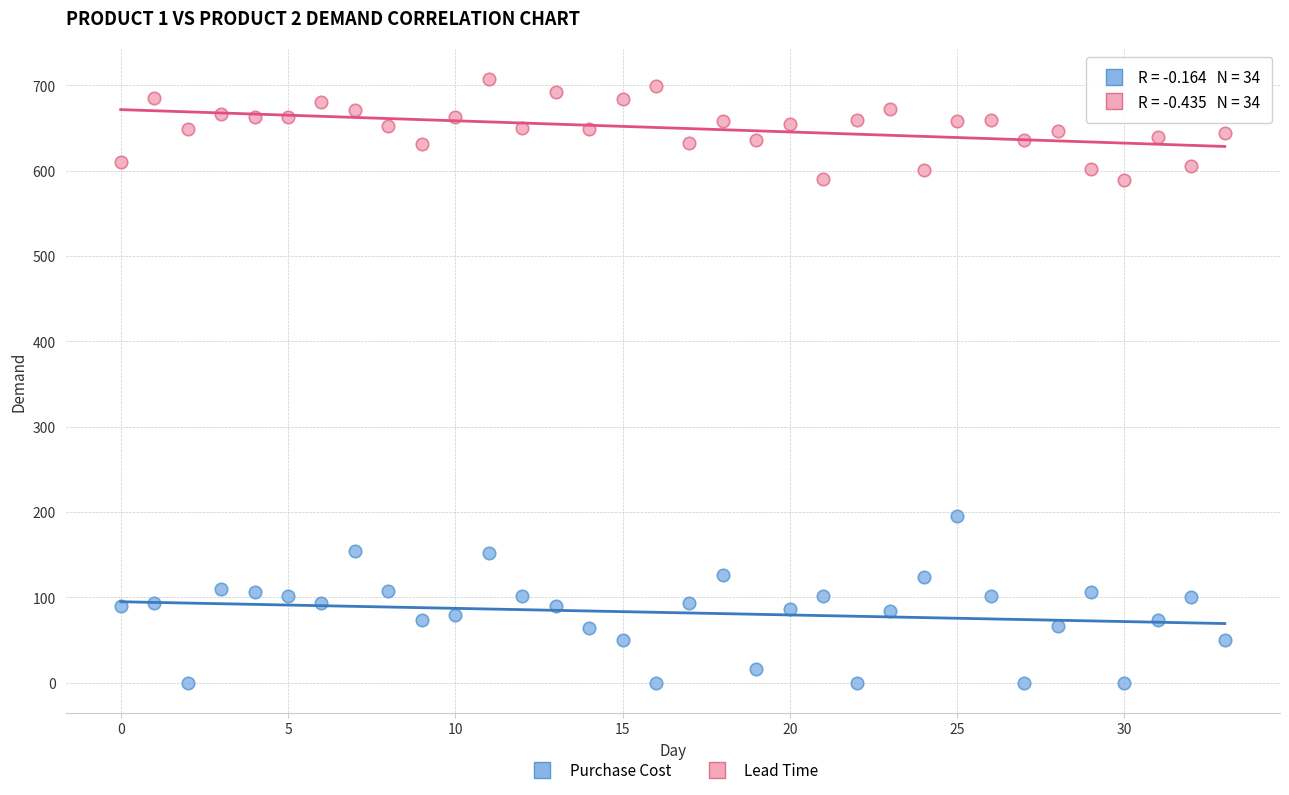

Across all series, what Y value is closest to 353?

196